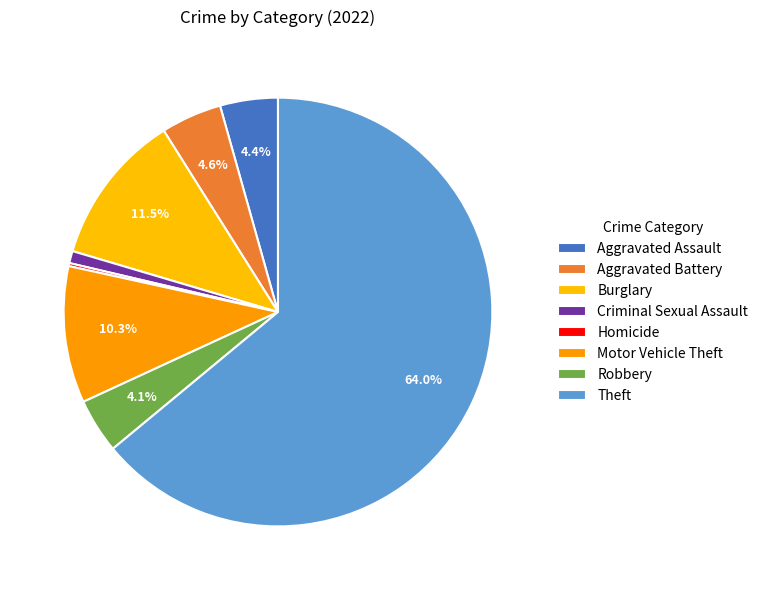

Is there any slice that represents more than half of the pie?

Yes